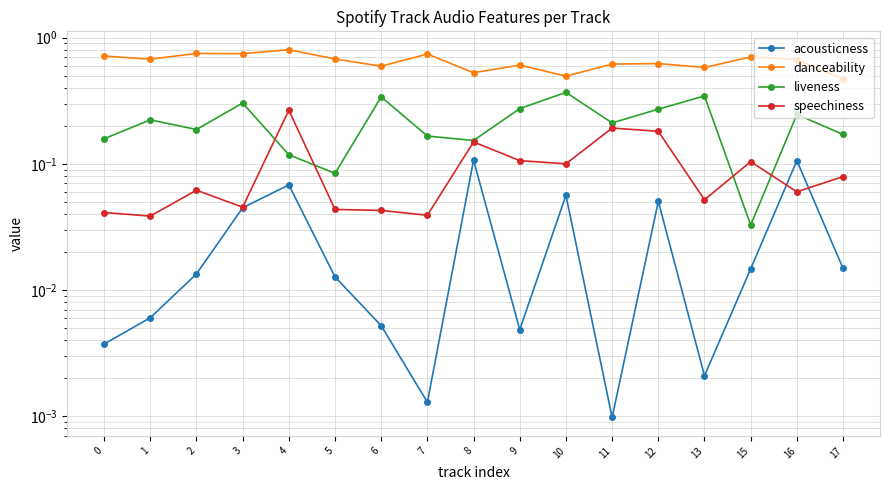

How many lines are shown in the chart?

4